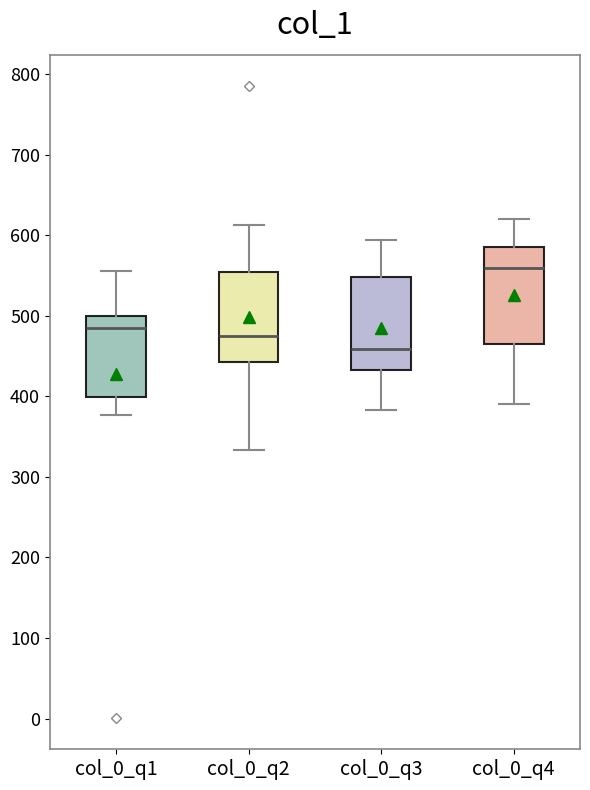

Where is the upper edge of the box for col_0_q4 on the y-axis? The values are not printed on the chart, so give them approximately, as read against the axis.

590